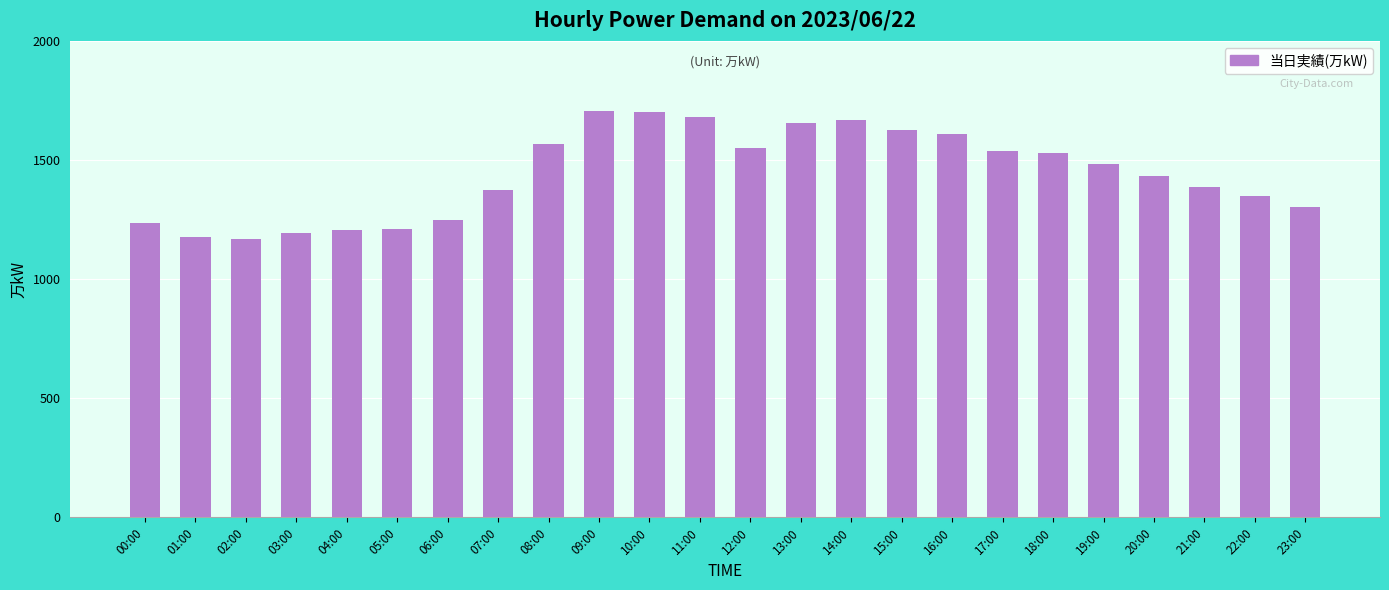

The value at 06:00 is 1248. True or false?

True